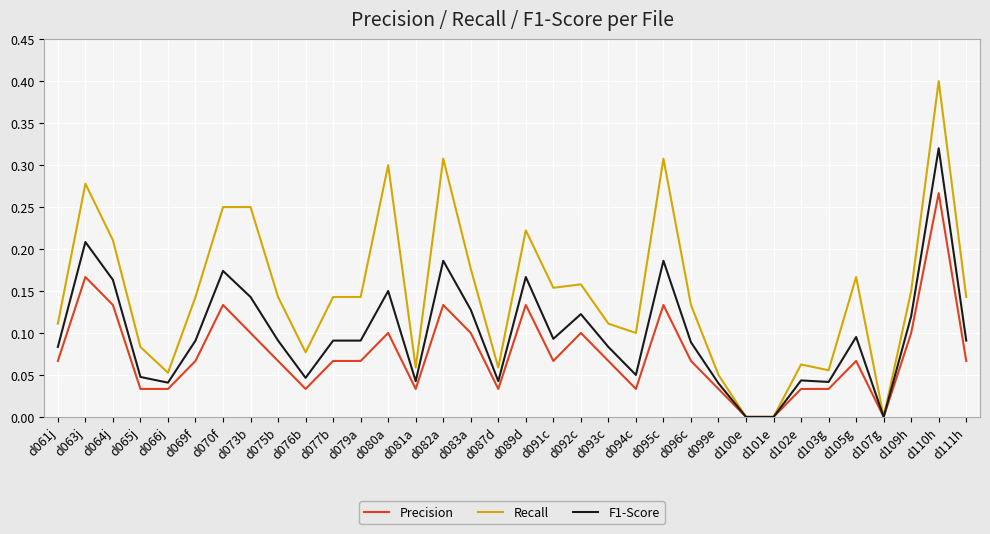

True or false: Precision has more than 2 points higher than both neighbors.

True